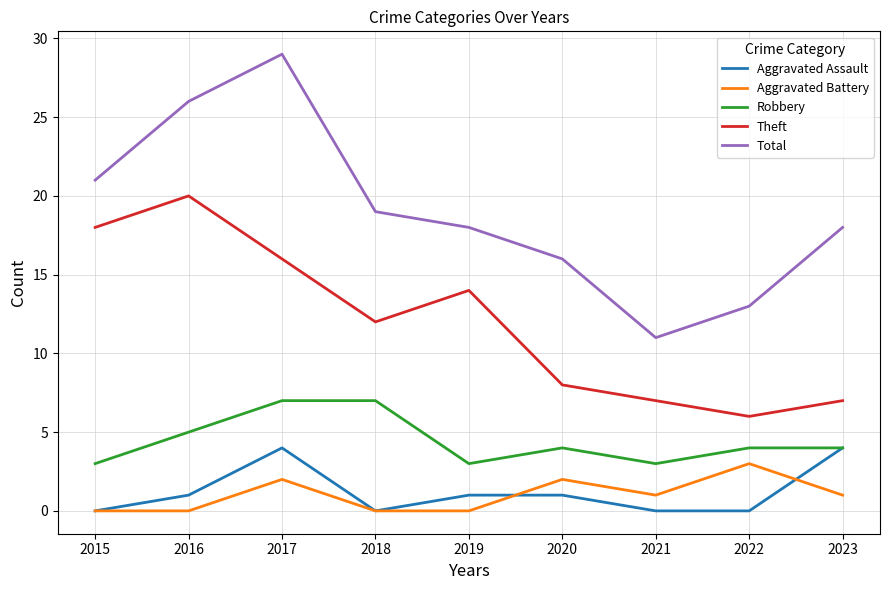

True or false: Robbery and Aggravated Battery cross at least once.

False